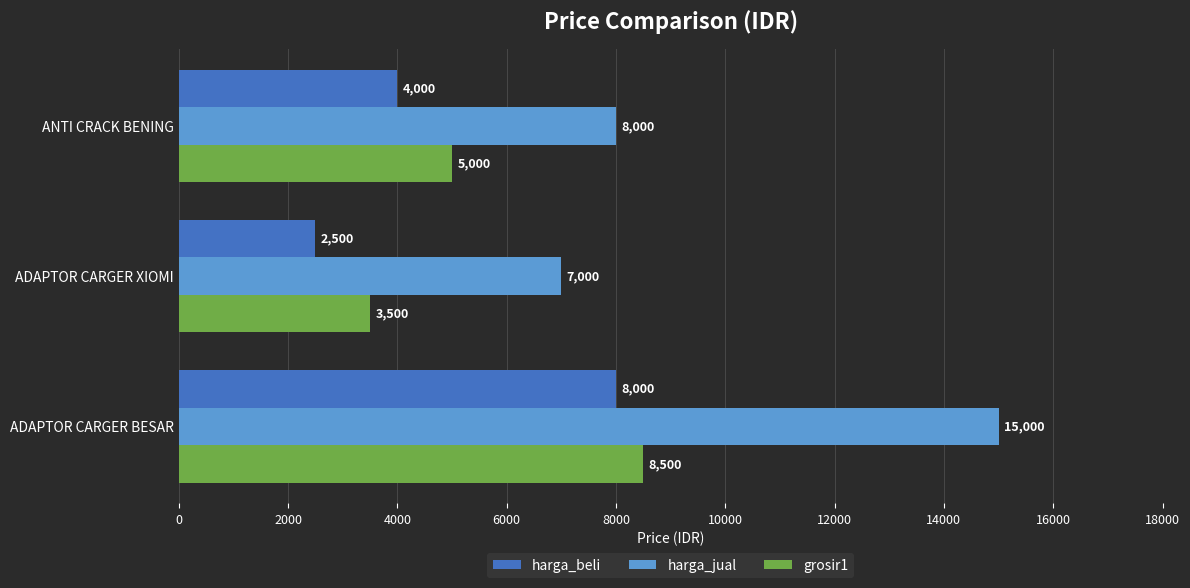

What is the difference between the maximum and second lowest values in the harga_beli series?

4000